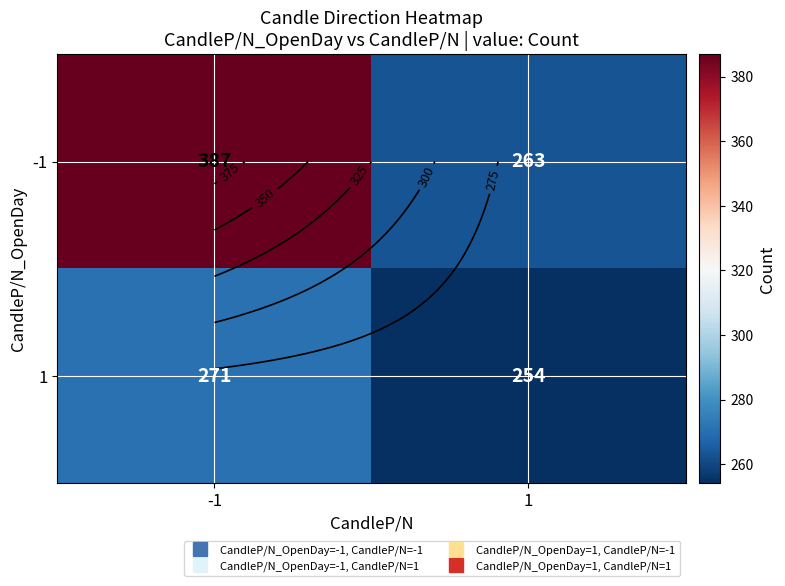

Where is -1 nearest to the value 325?

-1